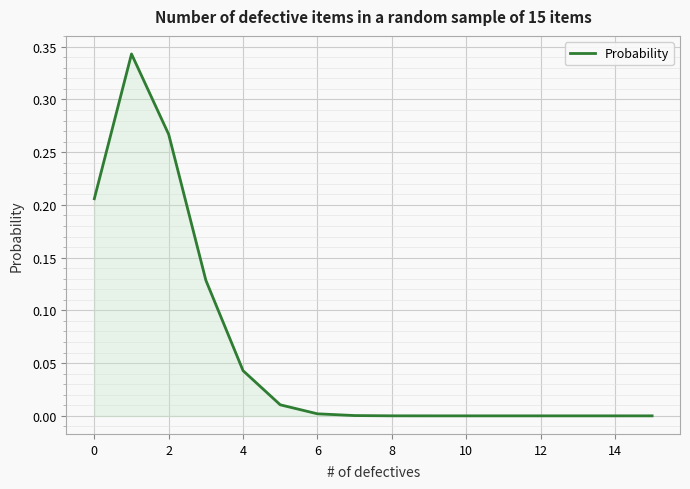

How many interior local peaks (higher than both neighbors) does the data have?

1